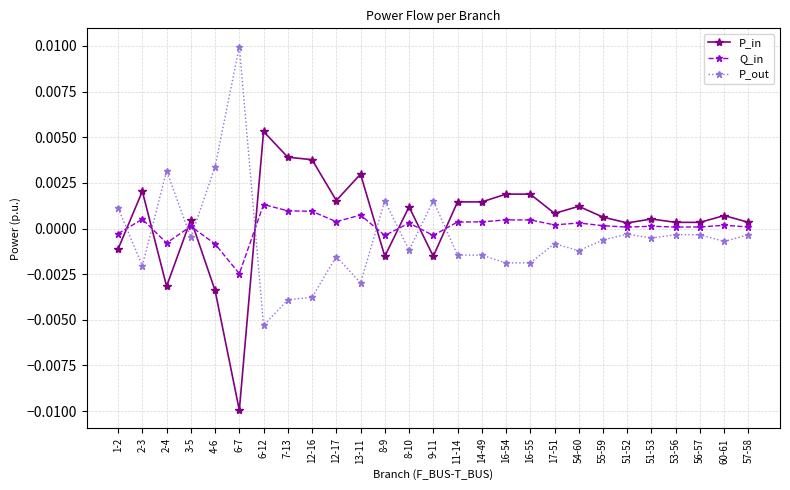

After their last crossing, which series has the higher values: P_in or P_out?

P_in